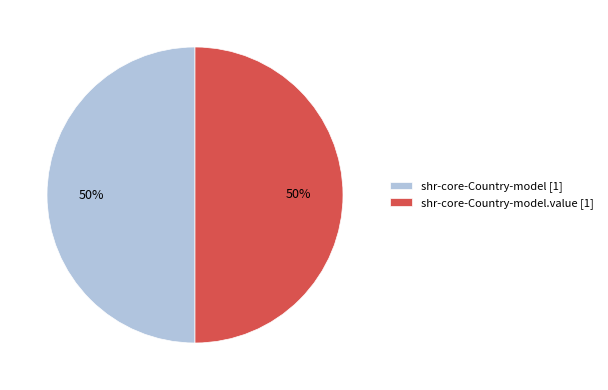

Do shr-core-Country-model [1] and shr-core-Country-model.value [1] together represent more than half of the pie?

Yes